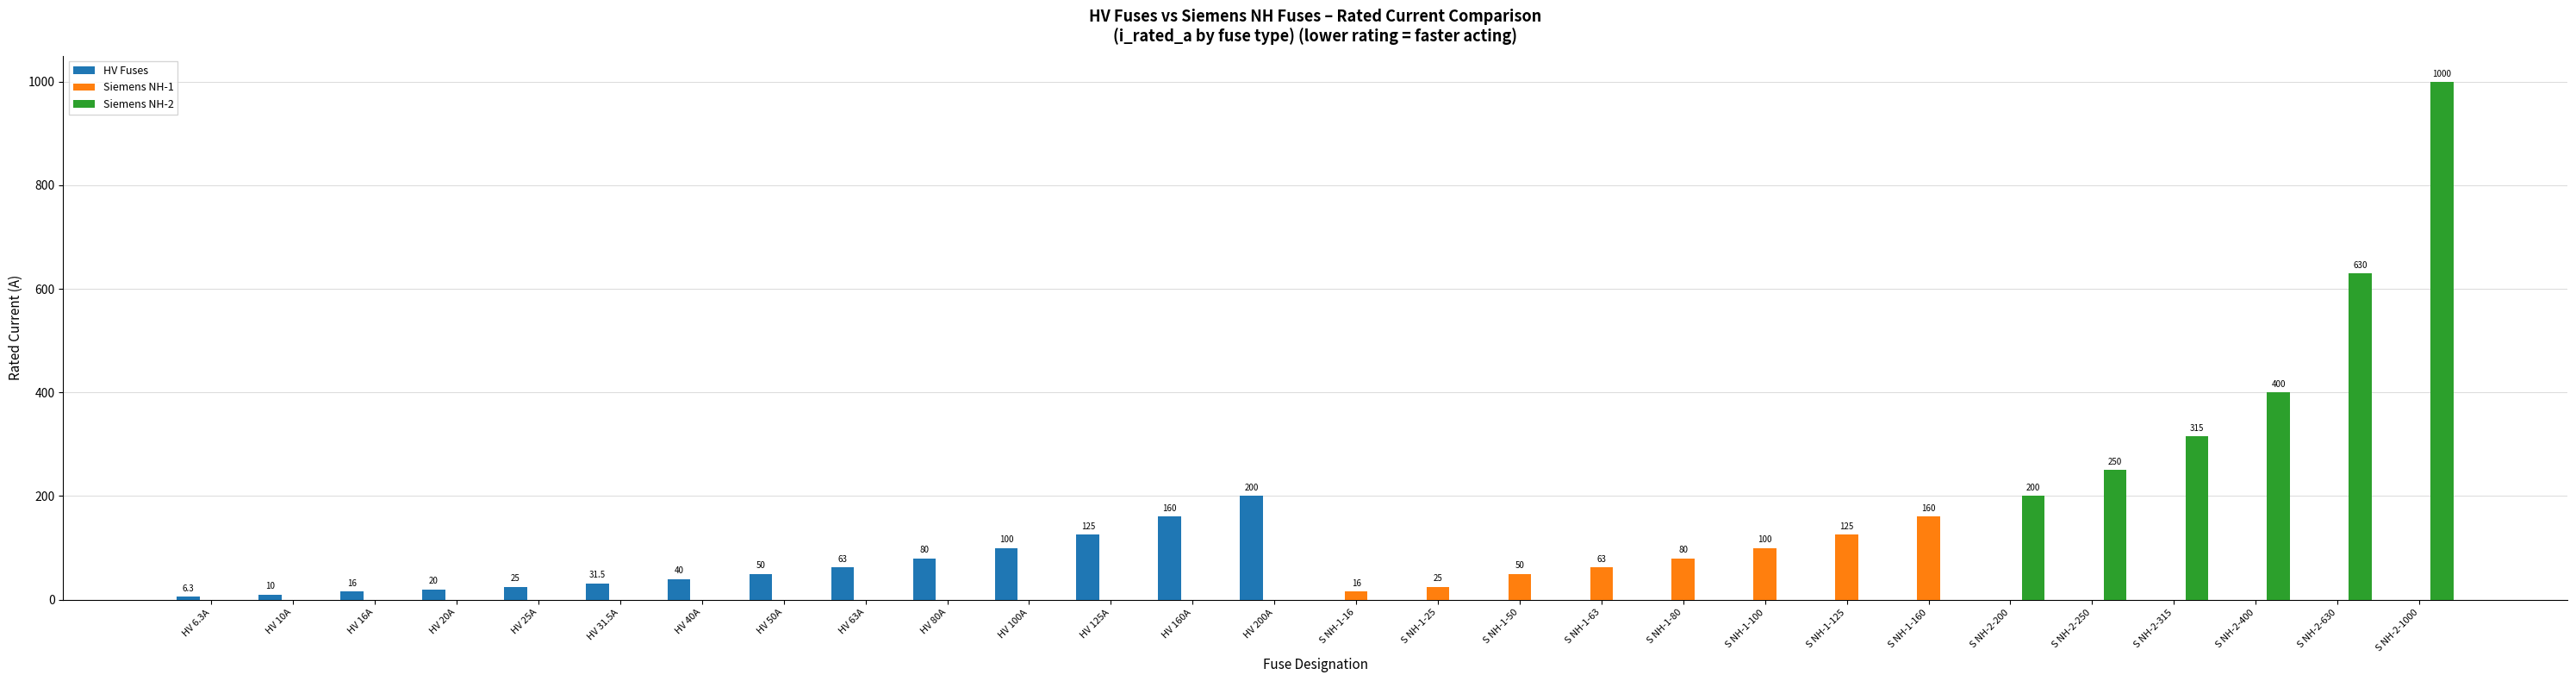

Which series has the largest total across all categories?

Siemens NH-2